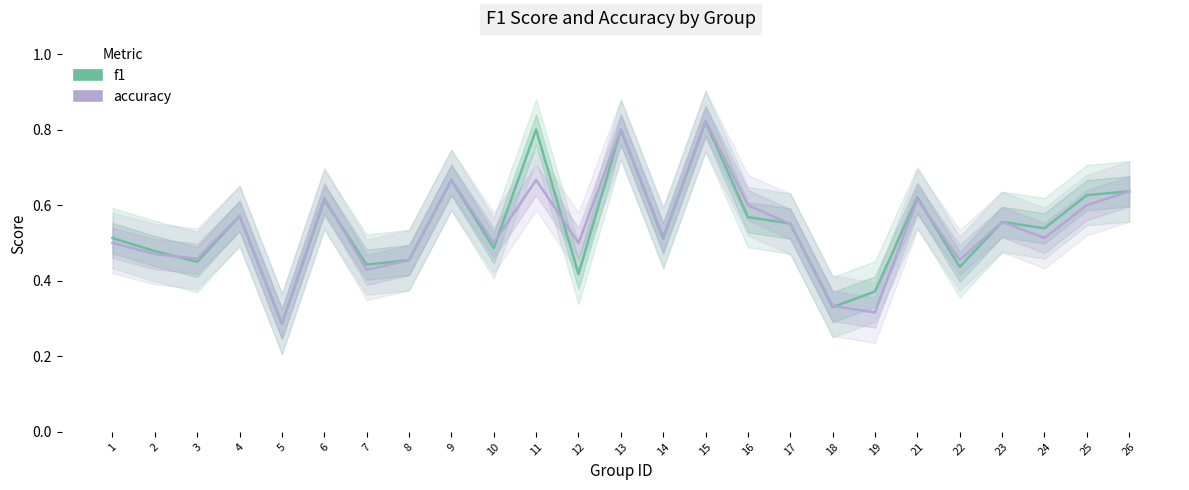

Is the value of accuracy at 1 greater than the value of f1 at 23?

No